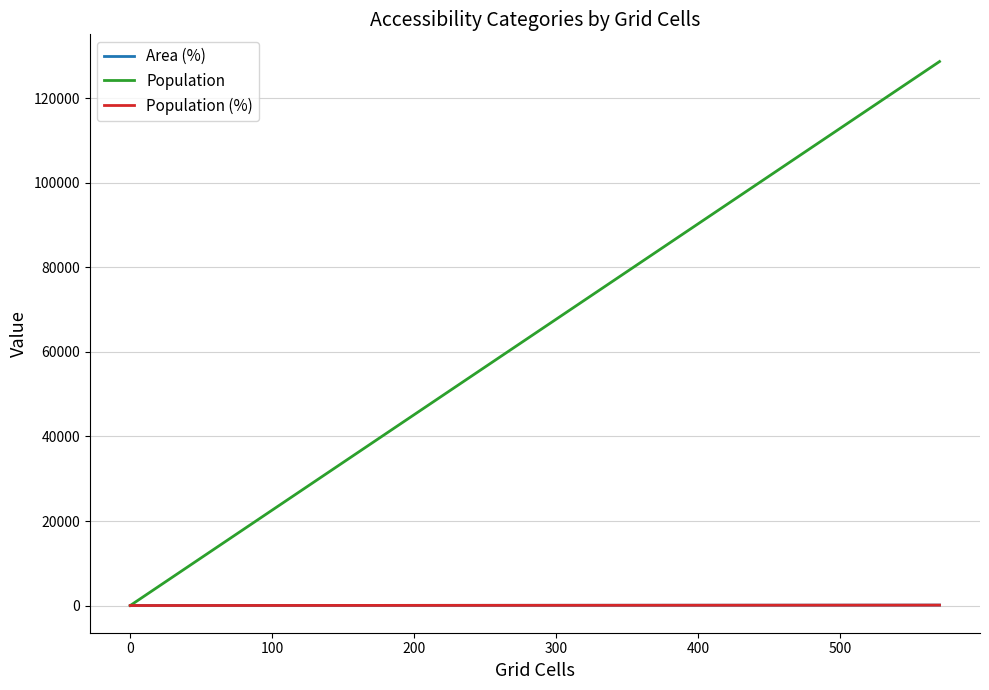

True or false: Population (%) and Area (%) cross at least once.

False